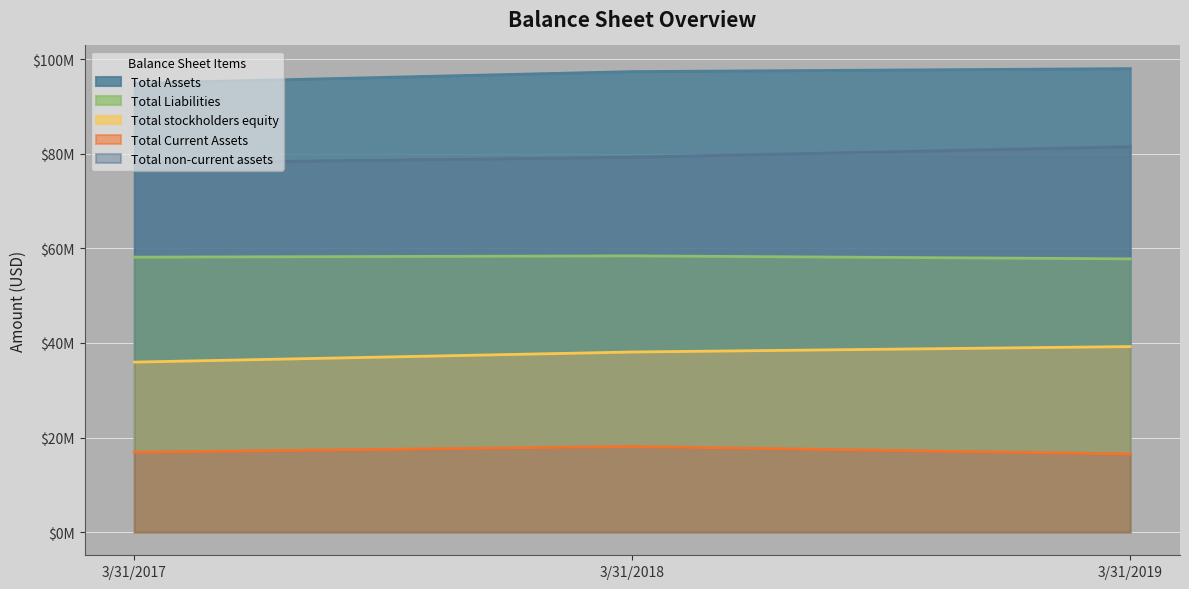

Rank the series by their average value, from lowest to highest.

Total Current Assets, Total stockholders equity, Total Liabilities, Total non-current assets, Total Assets